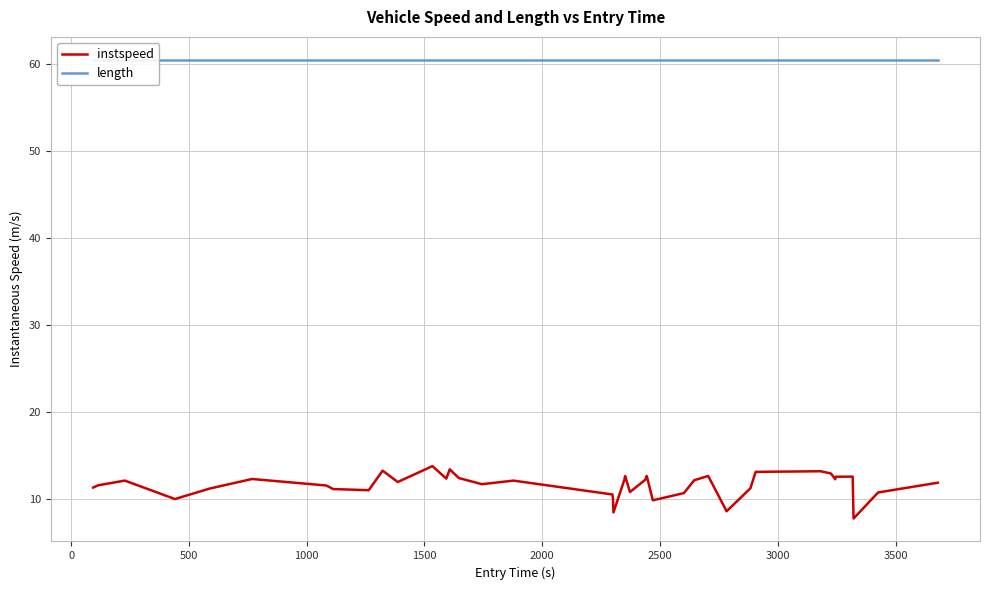

True or false: length has more than 2 points higher than both neighbors.

False